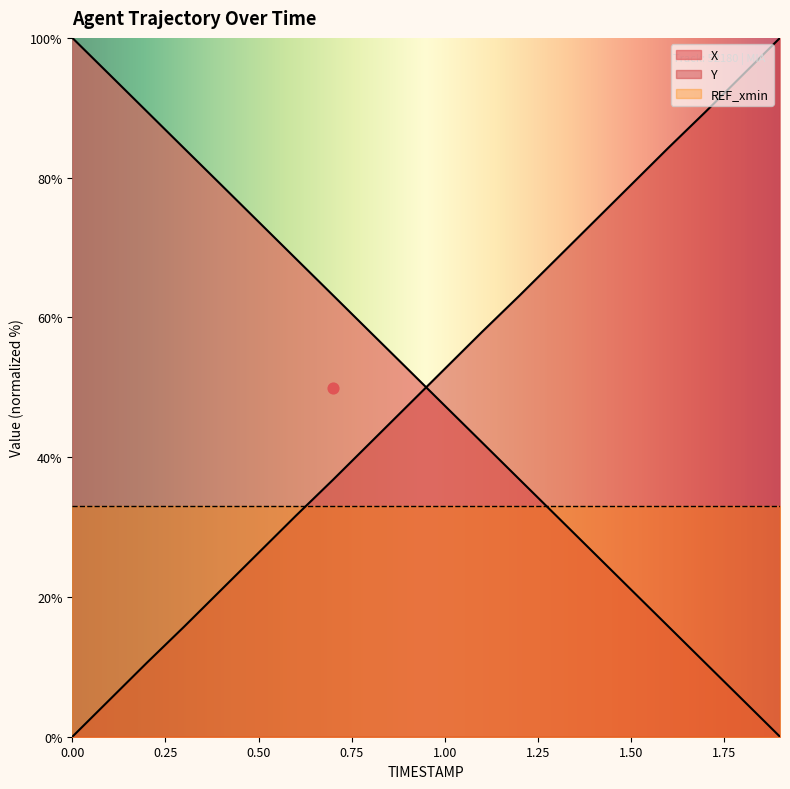

What is the total value across all series at 0.6?

100.0